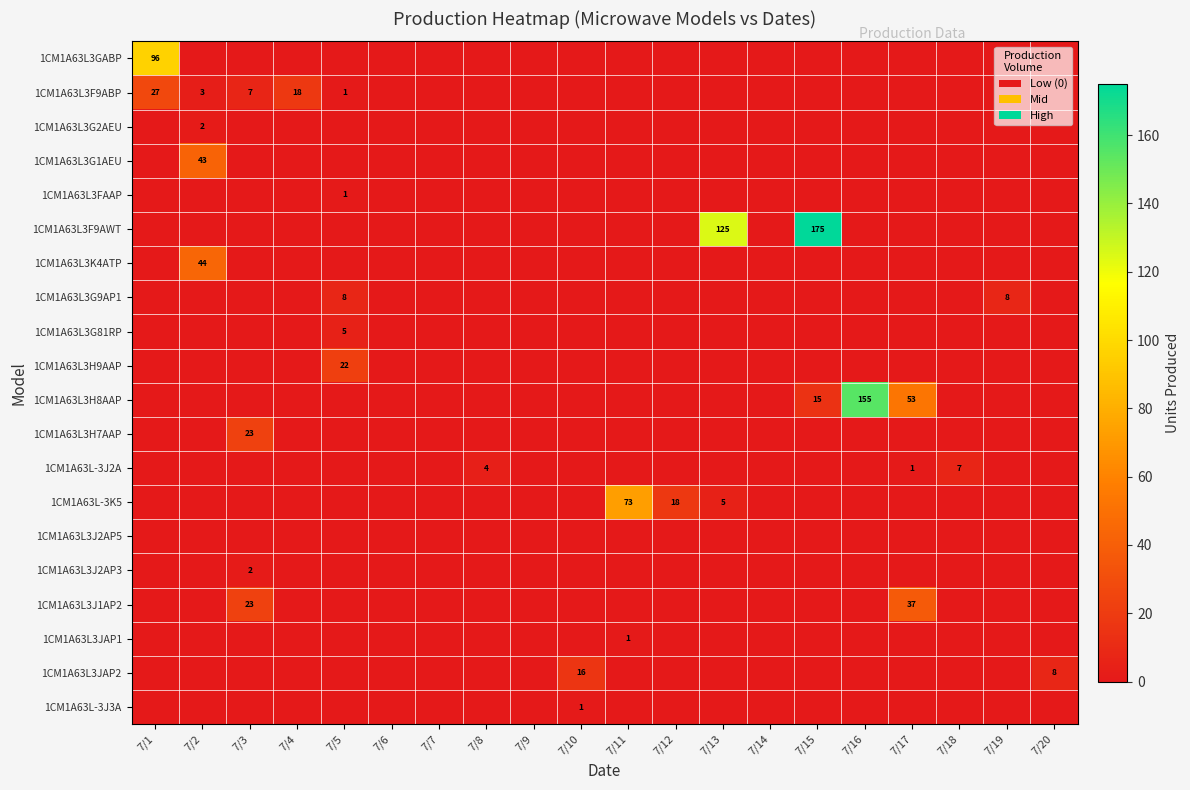

At which category is the sum across all series the highest?

7/15